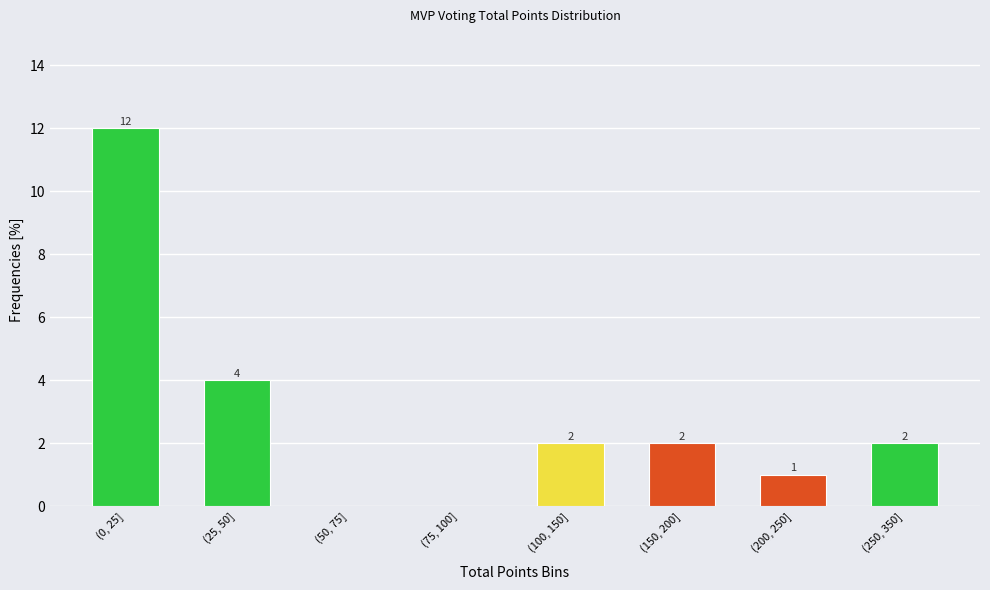

Reading left to right, list all the values displayed in this chart.

(0, 25]=12	(25, 50]=4	(50, 75]=0	(75, 100]=0	(100, 150]=2	(150, 200]=2	(200, 250]=1	(250, 350]=2